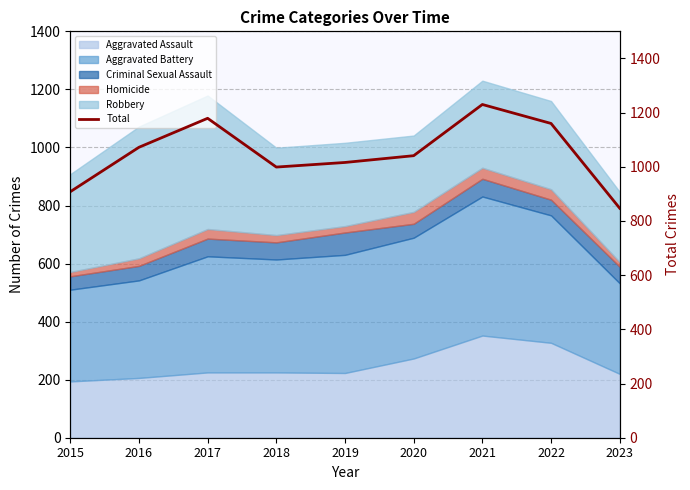

What is the average value?

1050